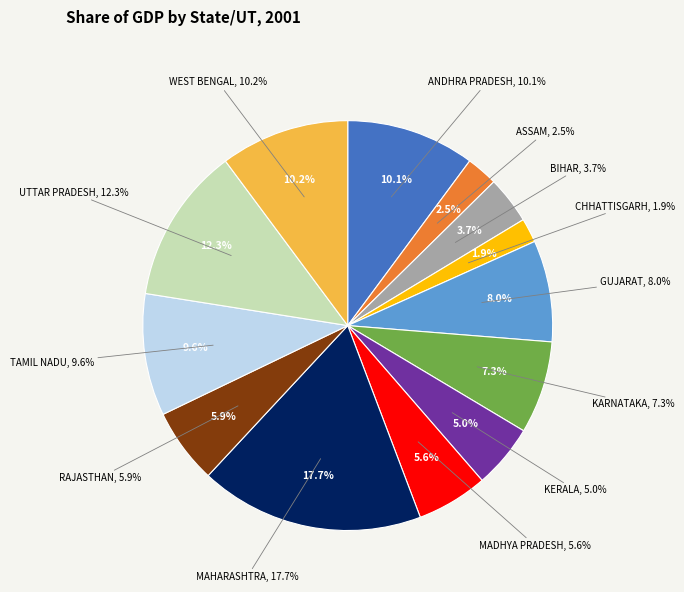

To the nearest percent, what is the combined percentage of KARNATAKA and GUJARAT?

15%